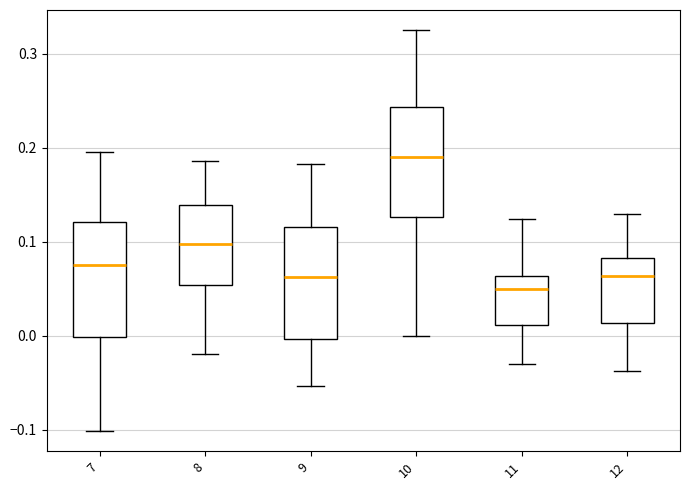

Which box has the lowest median line?

11